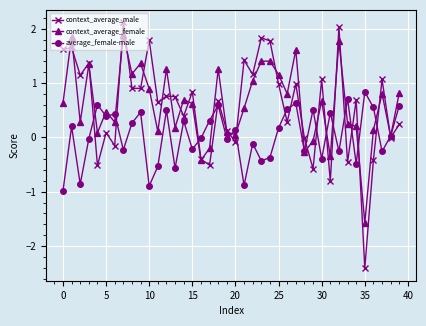

What is the value of the context_average_male point at the 21st from the left?

-0.1